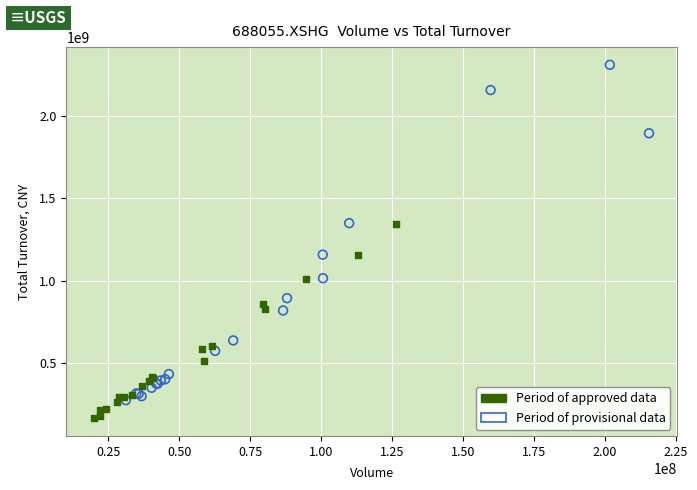

Which series contains the lowest Y value?

Period of approved data